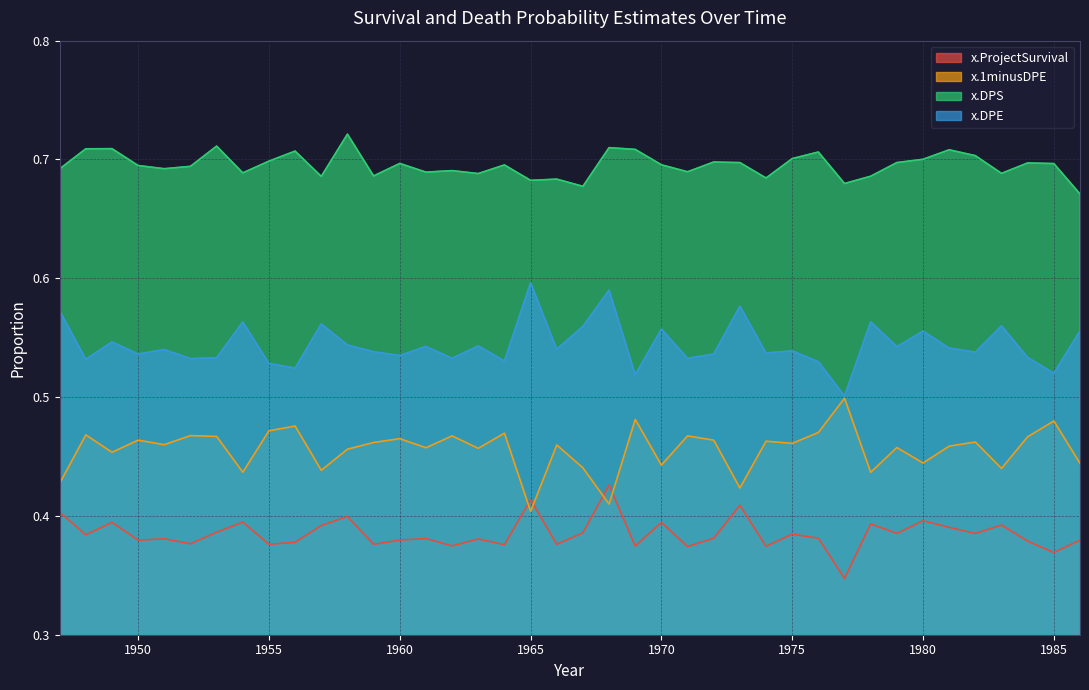

Which category has the highest value across all series?

1958